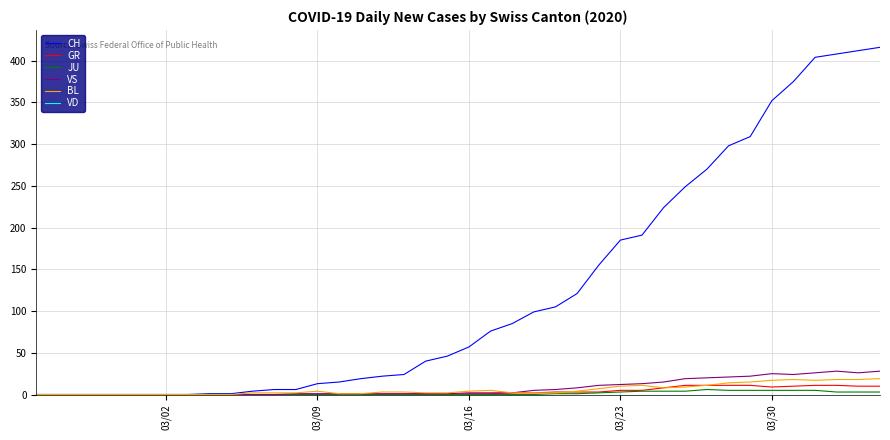

Which series has the largest total across all categories?

CH